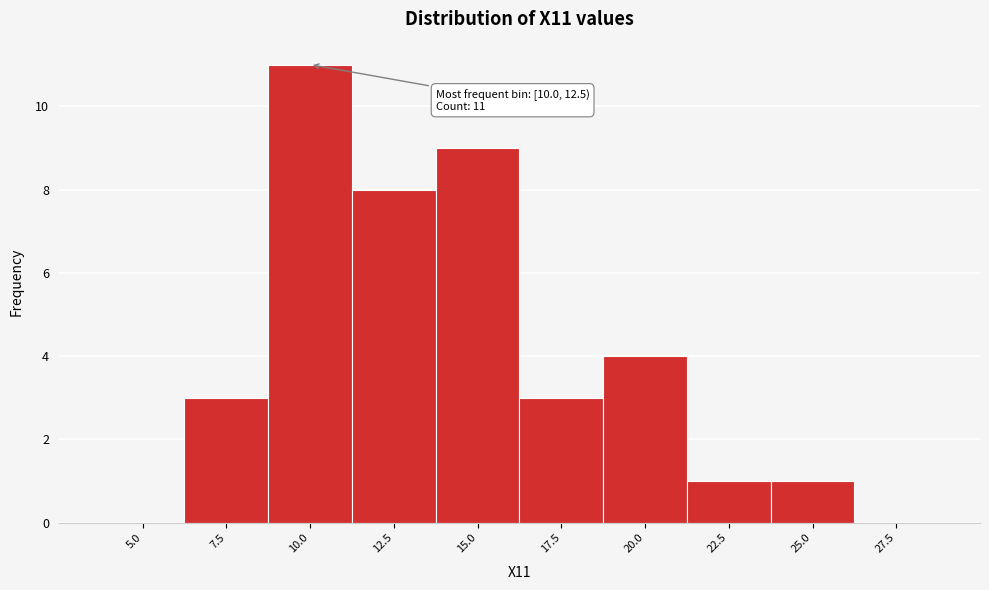

Reading left to right, what are all the values shown in this chart?

5.0=0	7.5=3	10.0=11	12.5=8	15.0=9	17.5=3	20.0=4	22.5=1	25.0=1	27.5=0